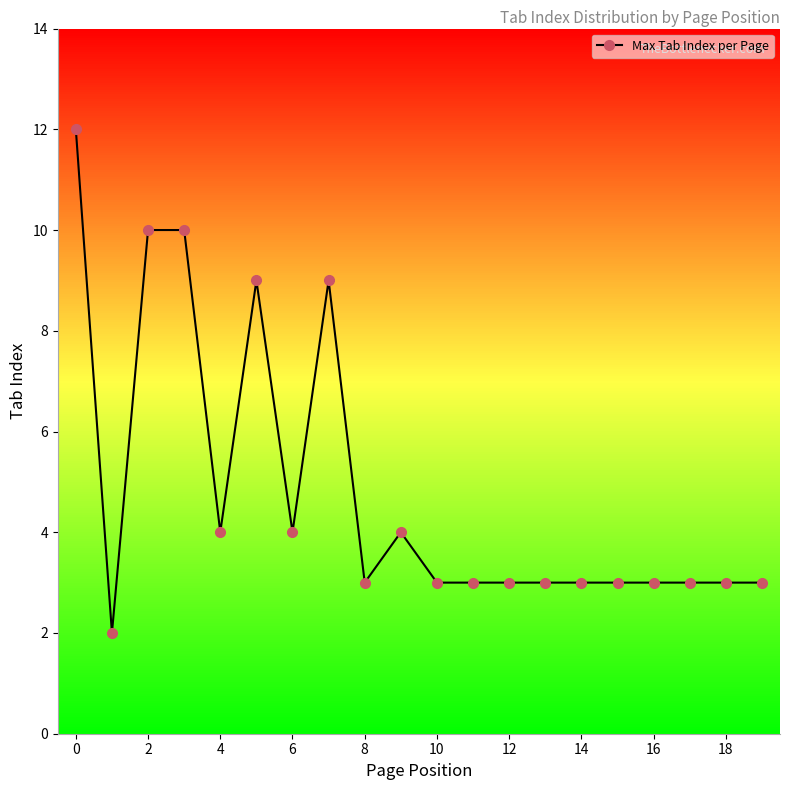

What is the sum of all values?

97